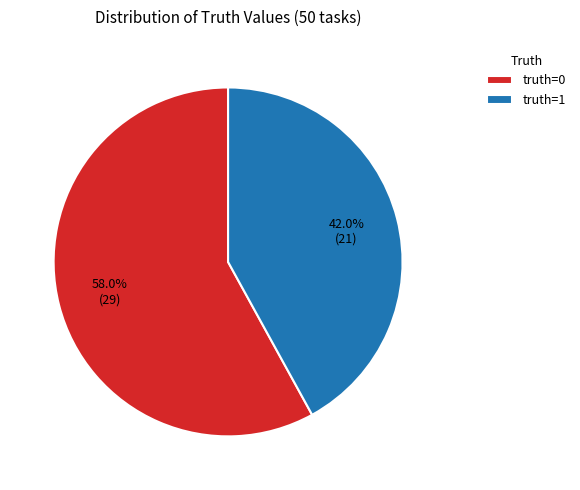

What is the ratio of the value at truth=0 to the value at truth=1?

1.4